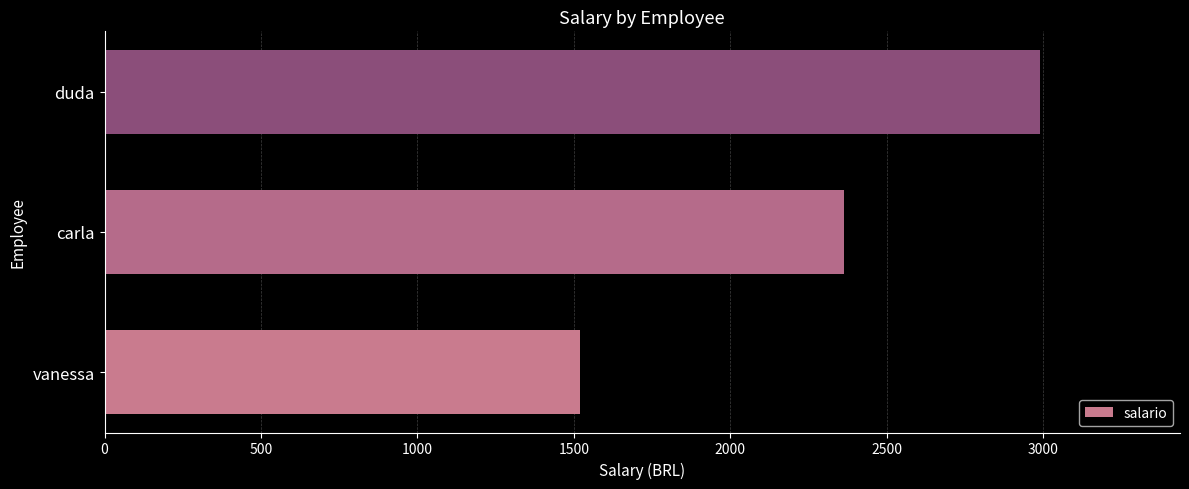

How many bars are there in total?

3